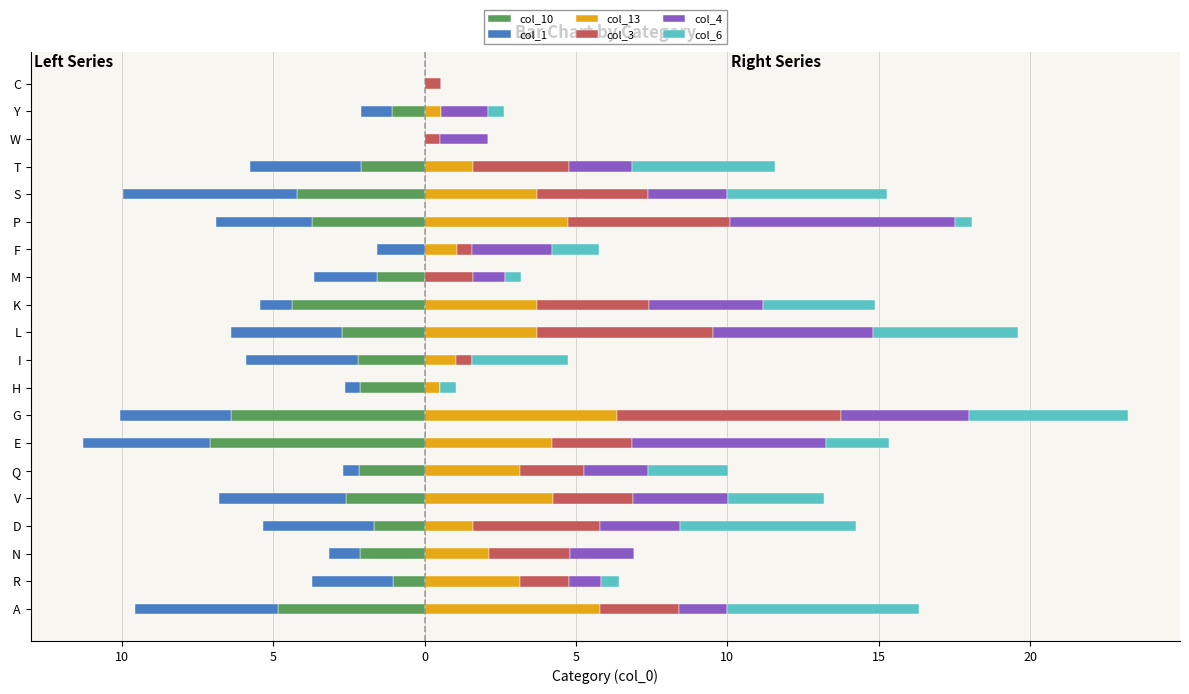

Between R and G, which series saw the biggest shift?

col_3